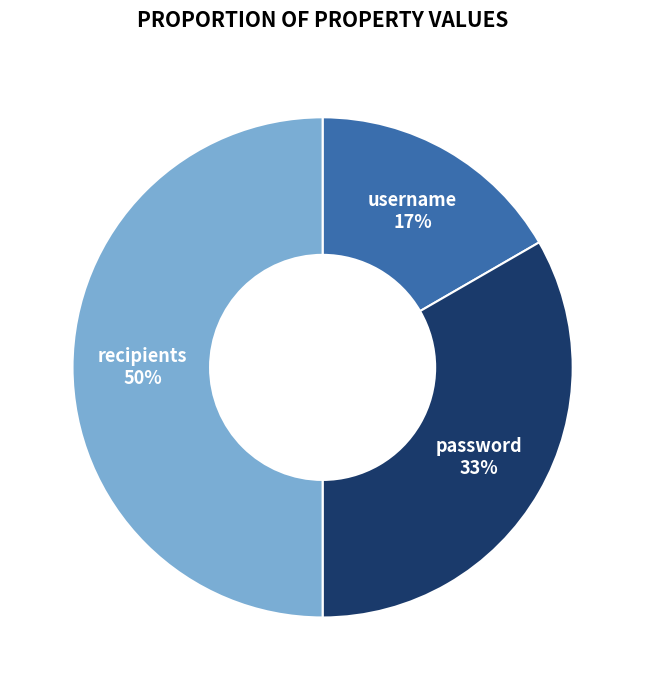

Approximately how many times larger is the value at password compared to recipients?

0.7